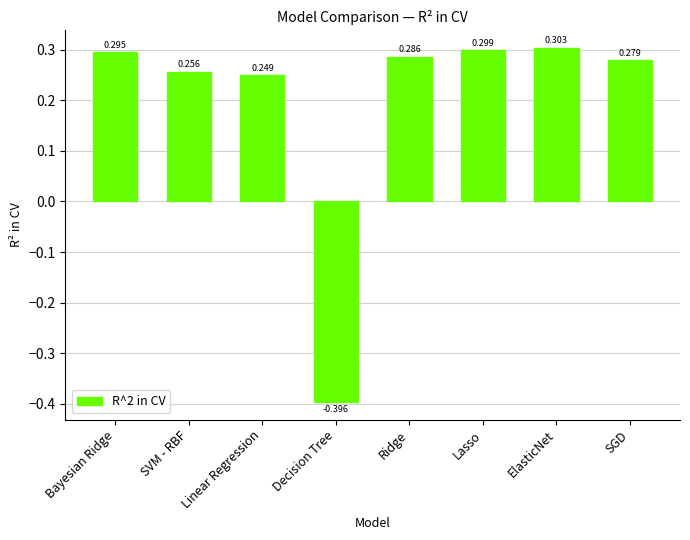

What is the difference between the second highest and minimum values?

0.7